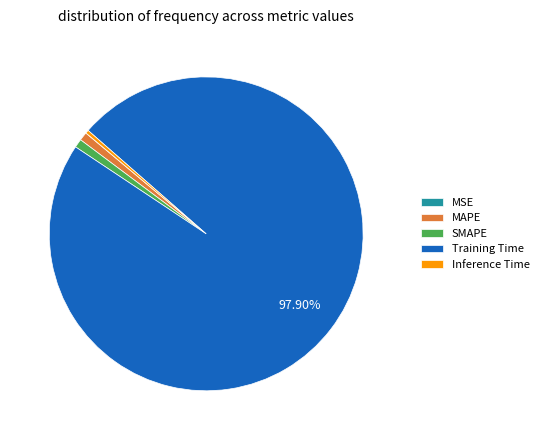

Which category has the biggest portion of the pie?

Training Time